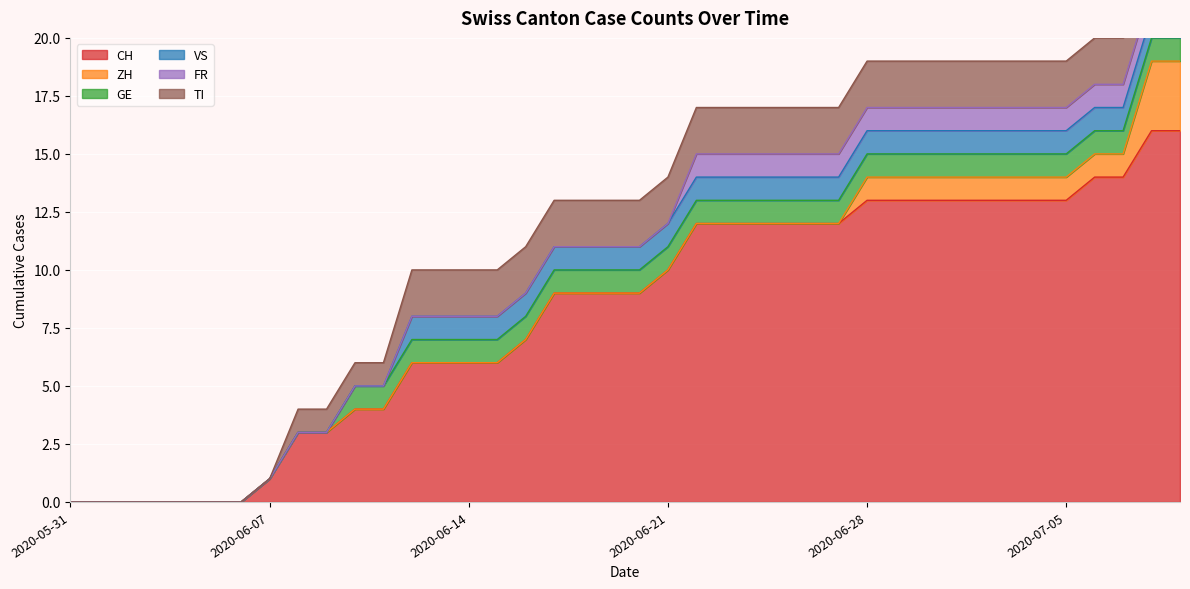

Is it true that GE equals 1 at 2020-06-11?

True